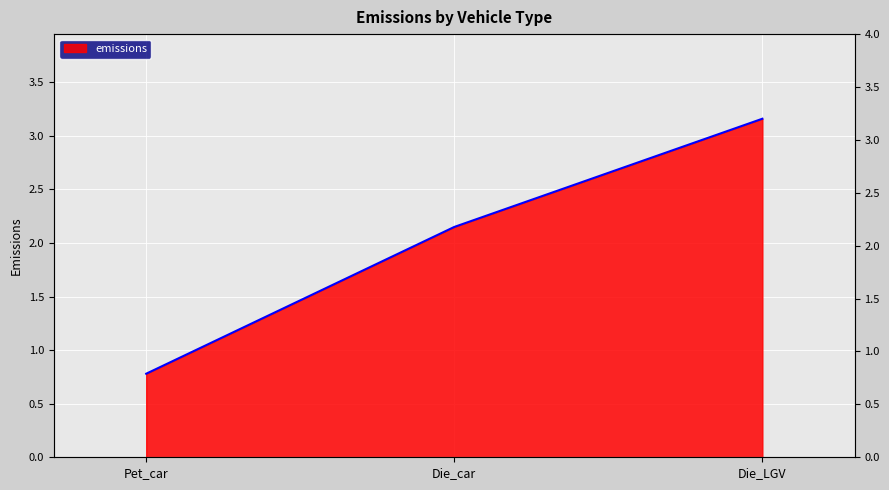

True or false: the data shows 0.9 at Die_car.

False